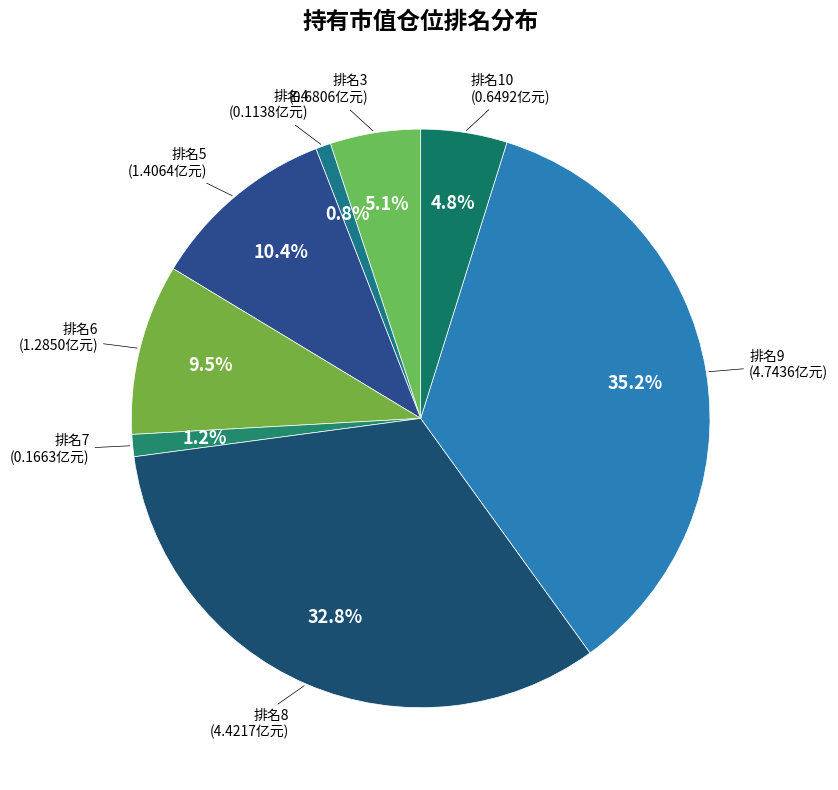

How many slices are in this pie chart?

8